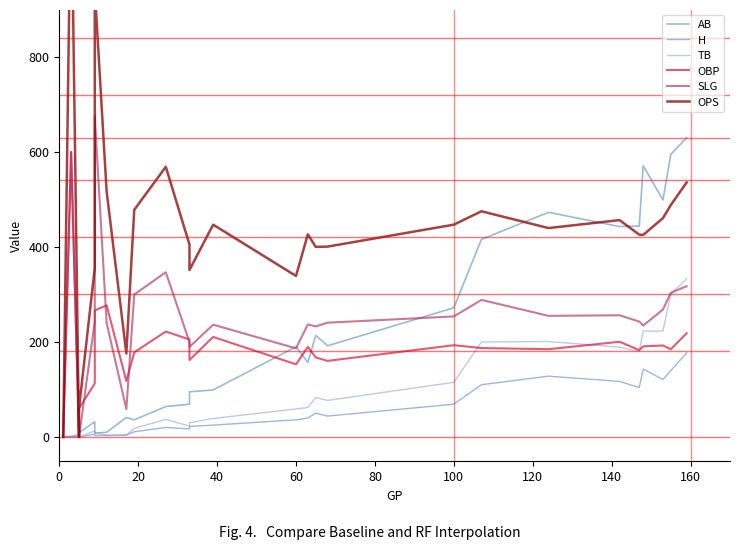

What is the sum of all OBP values?

4817.4